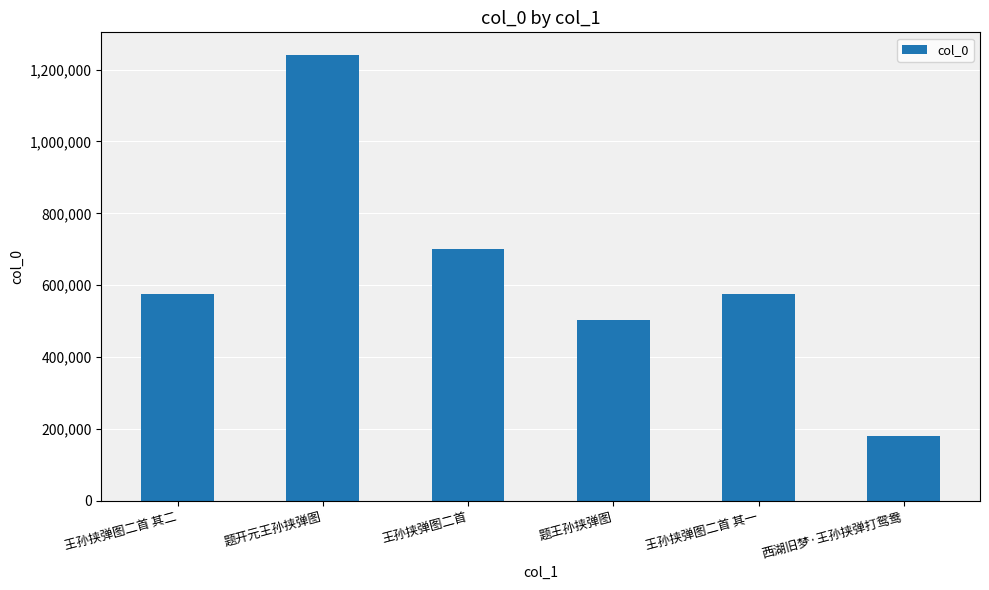

What is the smallest value displayed?

181266